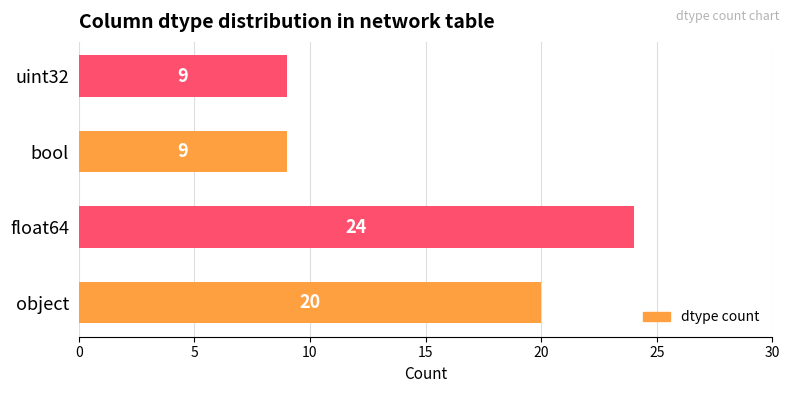

Which category has the highest value across all series?

float64